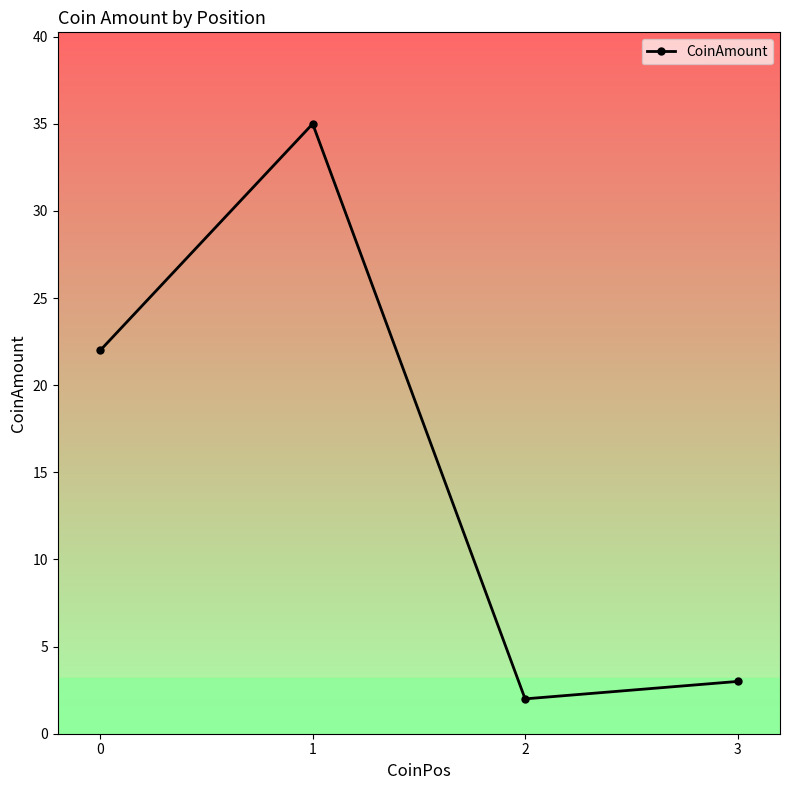

True or false: the data shows 3 at 3.

True